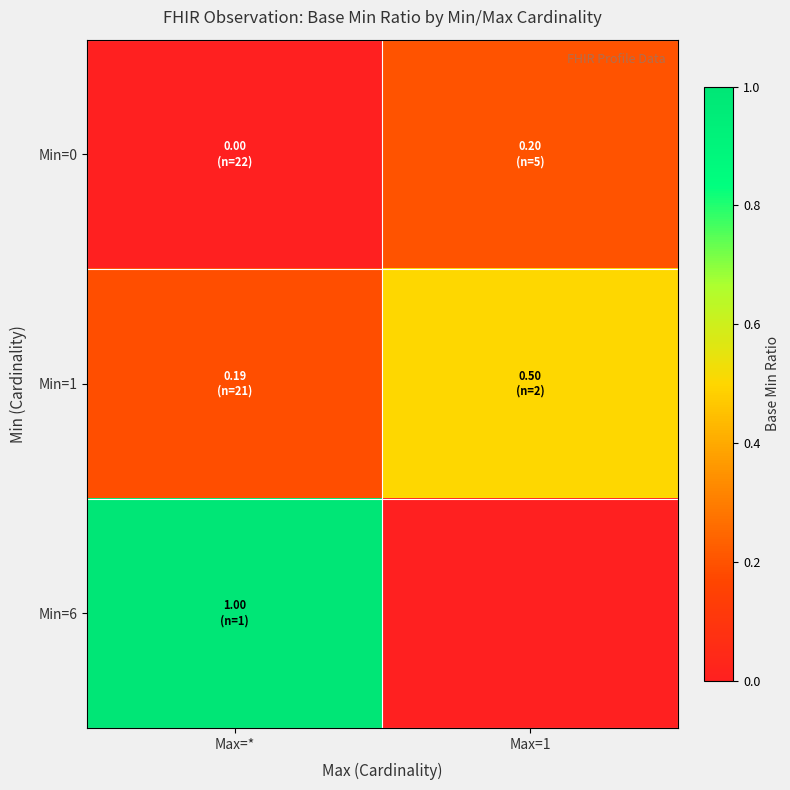

Which series has the largest total across all categories?

Min=6